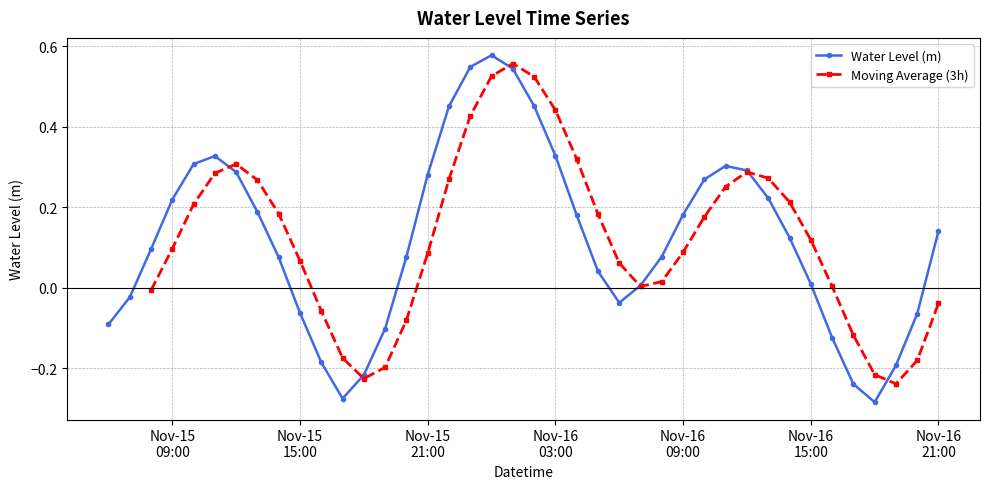

In Water Level (m), how many points are lower than both neighbors (excluding endpoints)?

3